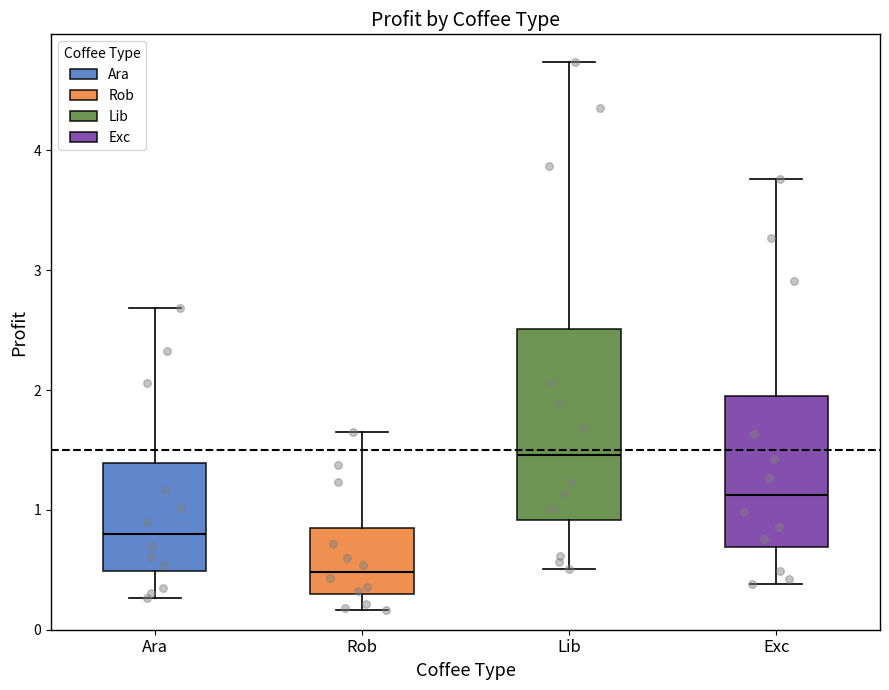

Where is the lower edge of the box for Rob on the y-axis? The values are not printed on the chart, so give them approximately, as read against the axis.

0.3